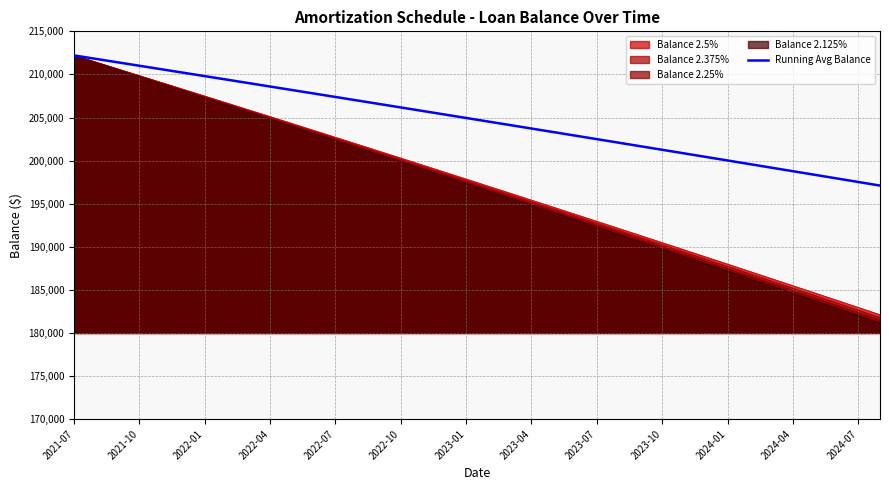

Which has a higher value, 28 or 16?

16